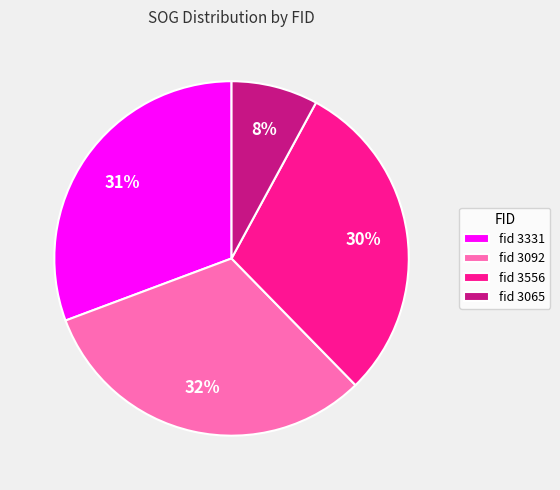

To the nearest percent, what is the average slice percentage?

25%